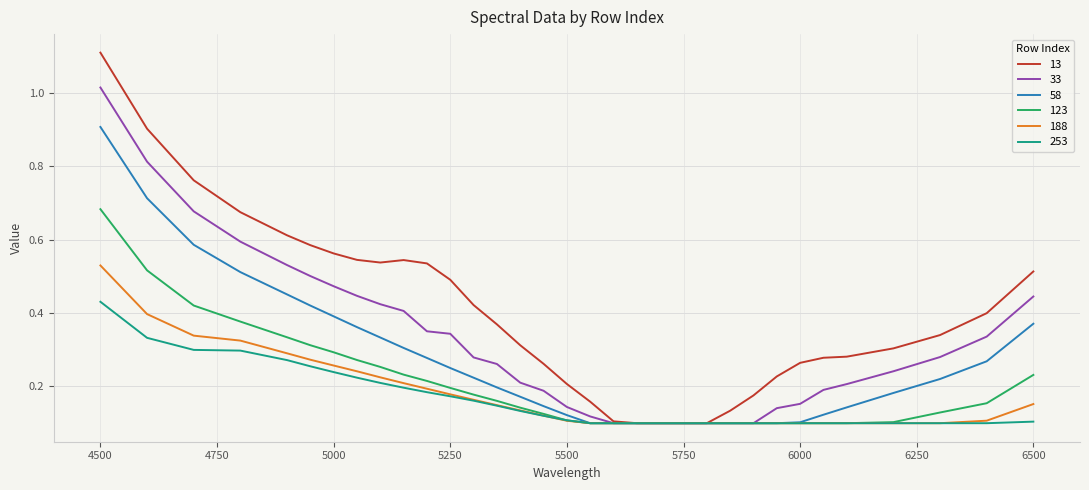

Rank the series by their maximum value, from highest to lowest.

13, 33, 58, 123, 188, 253